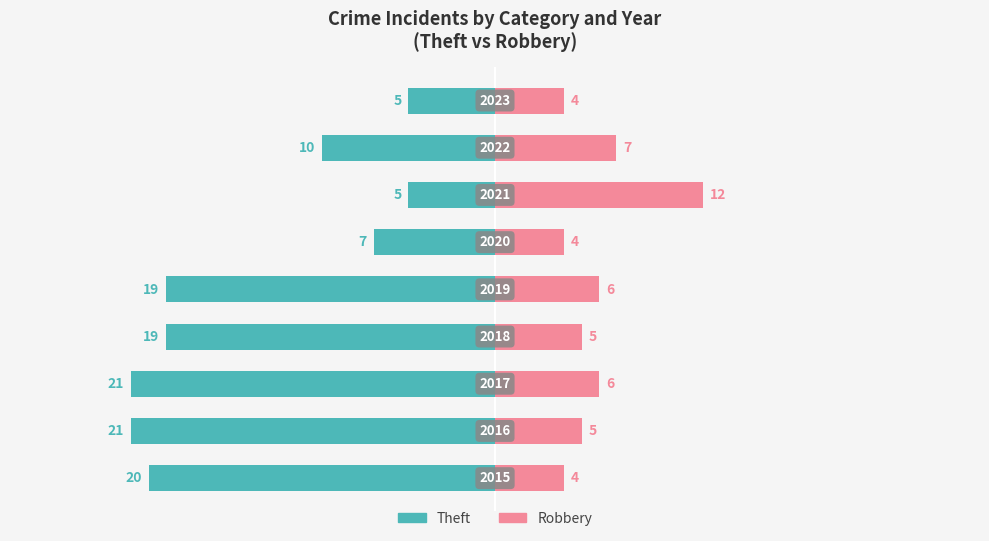

How many bars are there in each group?

2